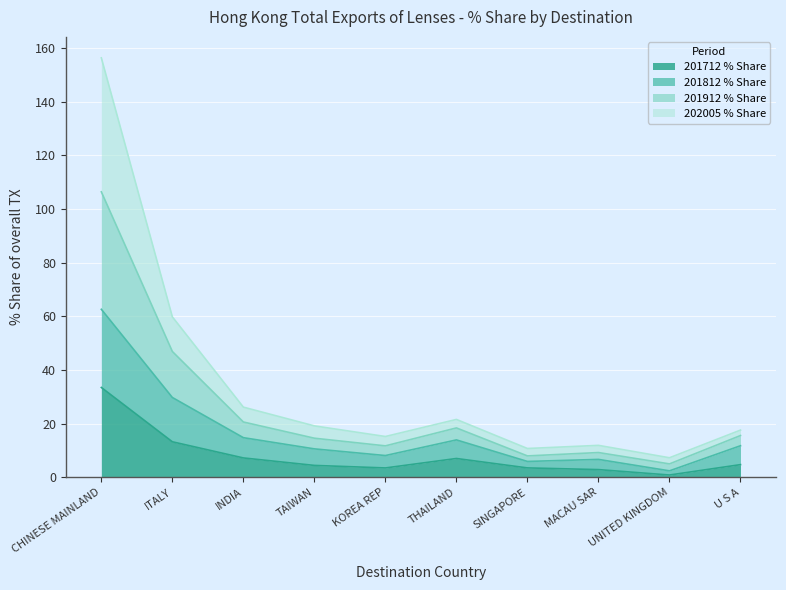

What is the total value across all series at KOREA REP?

15.2